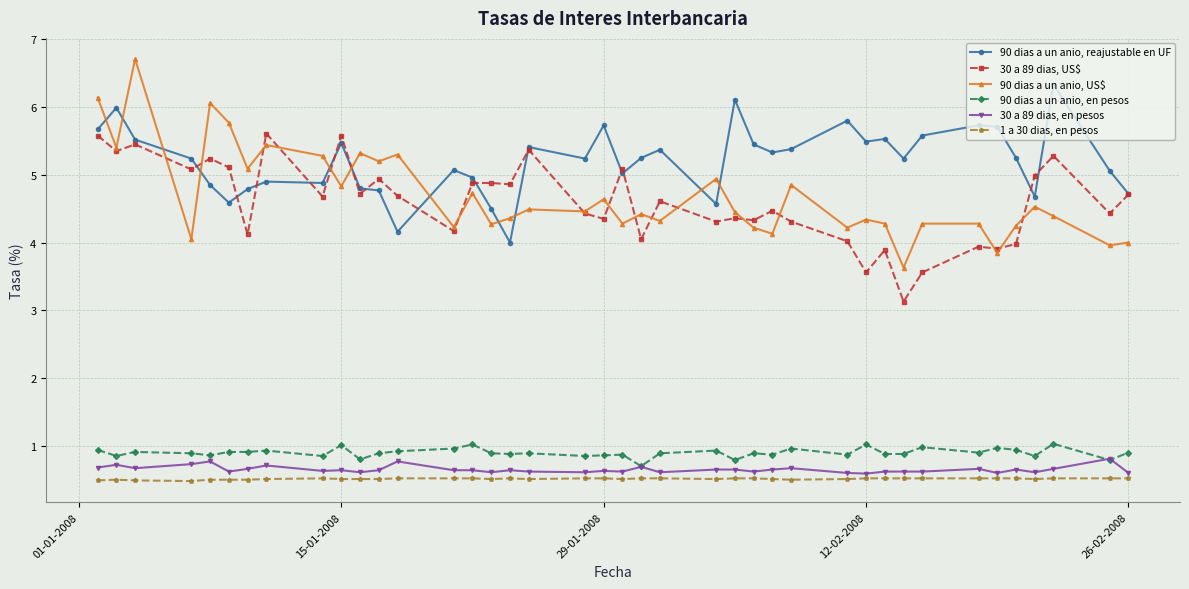

Which series has the widest spread of values?

90 dias a un anio, US$